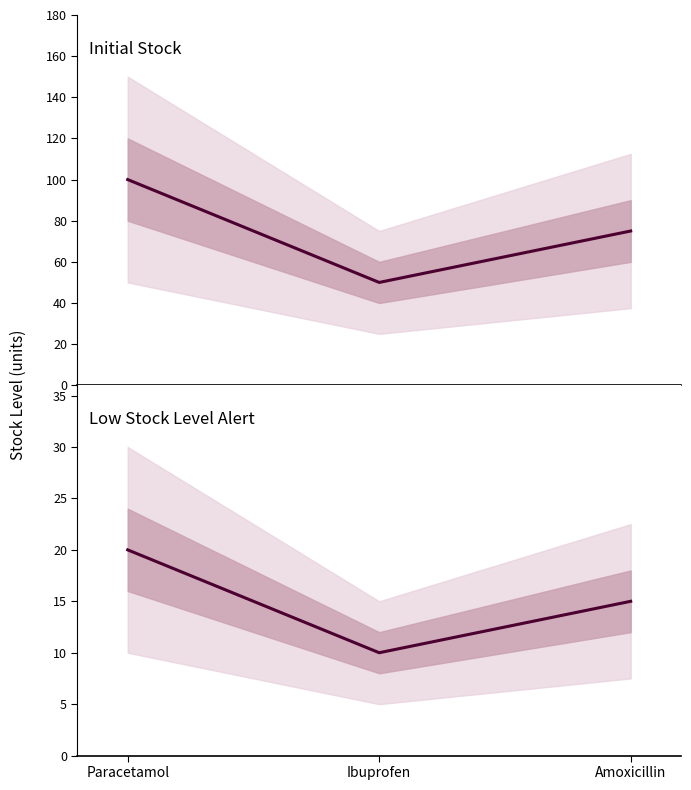

Reading right to left, transcribe all the data shown in this chart.

Initial Stock: Amoxicillin=75	Ibuprofen=50	Paracetamol=100
Low Stock Level Alert: Amoxicillin=15	Ibuprofen=10	Paracetamol=20